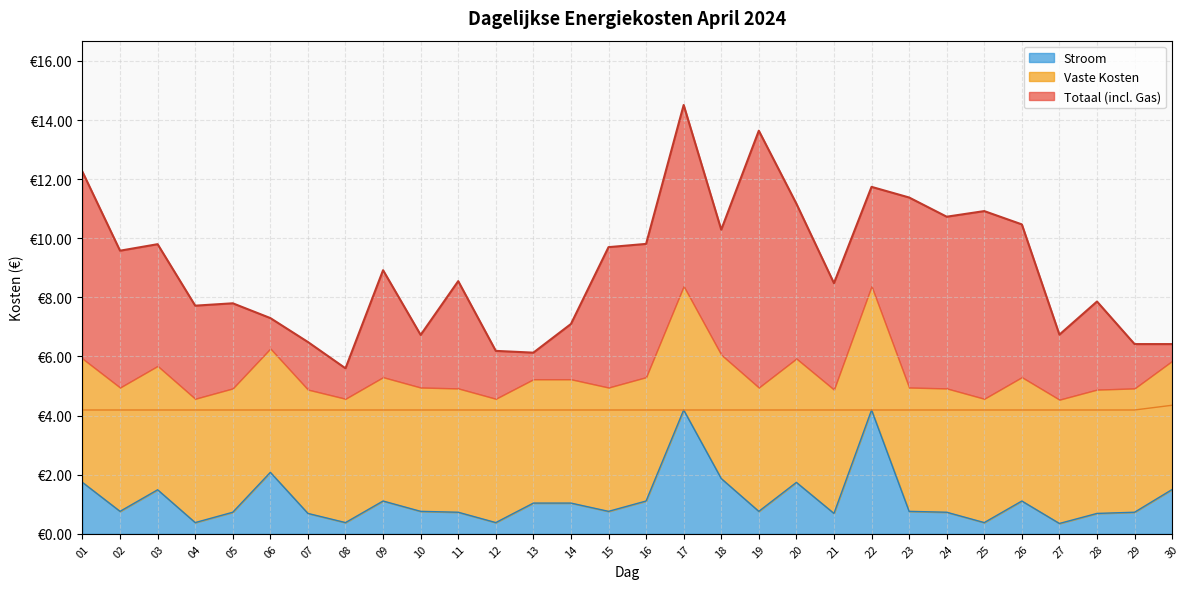

Is it true that Totaal equals 5.9 at 09?

False